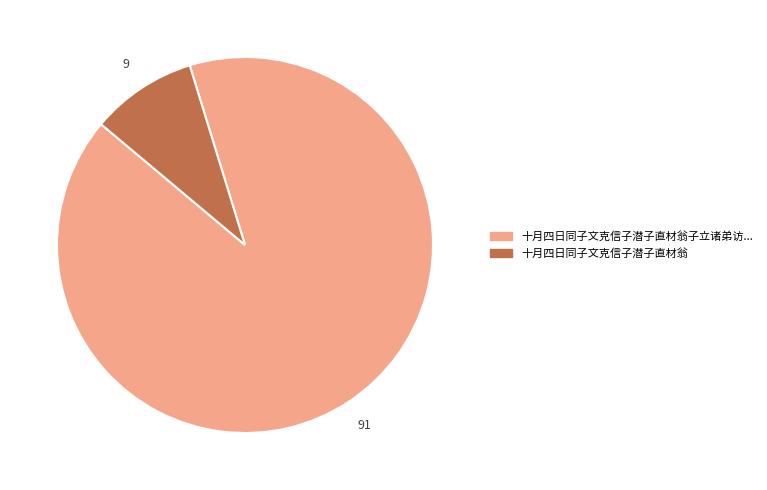

Count the number of slices in the pie.

2